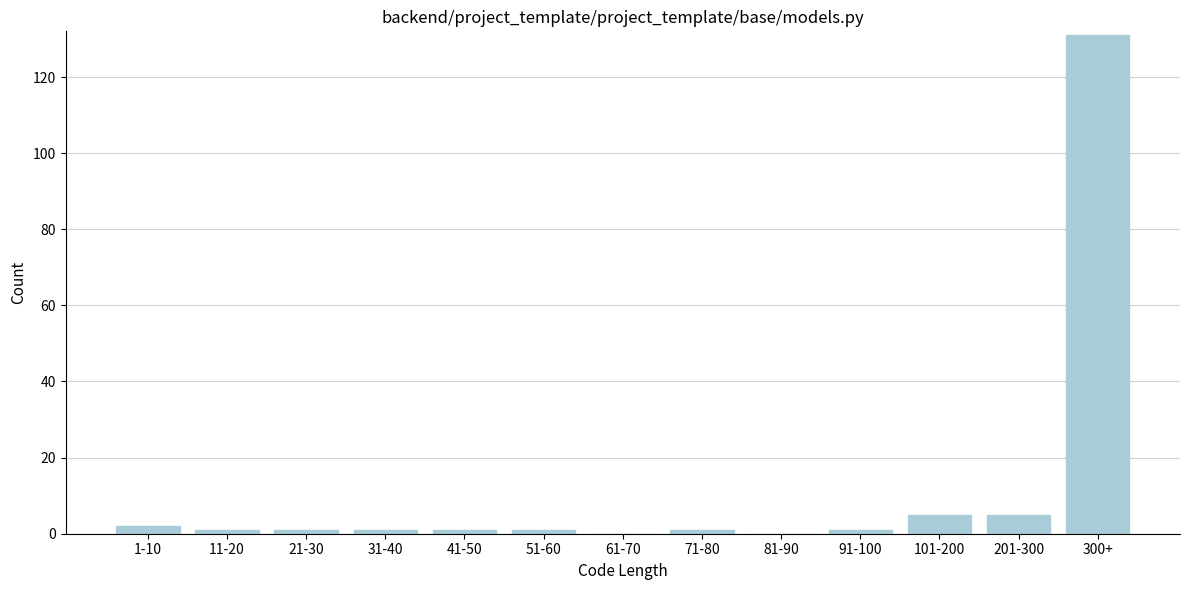

Reading left to right, what are all the values shown in this chart?

1-10=2	11-20=1	21-30=1	31-40=1	41-50=1	51-60=1	61-70=0	71-80=1	81-90=0	91-100=1	101-200=5	201-300=5	300+=131